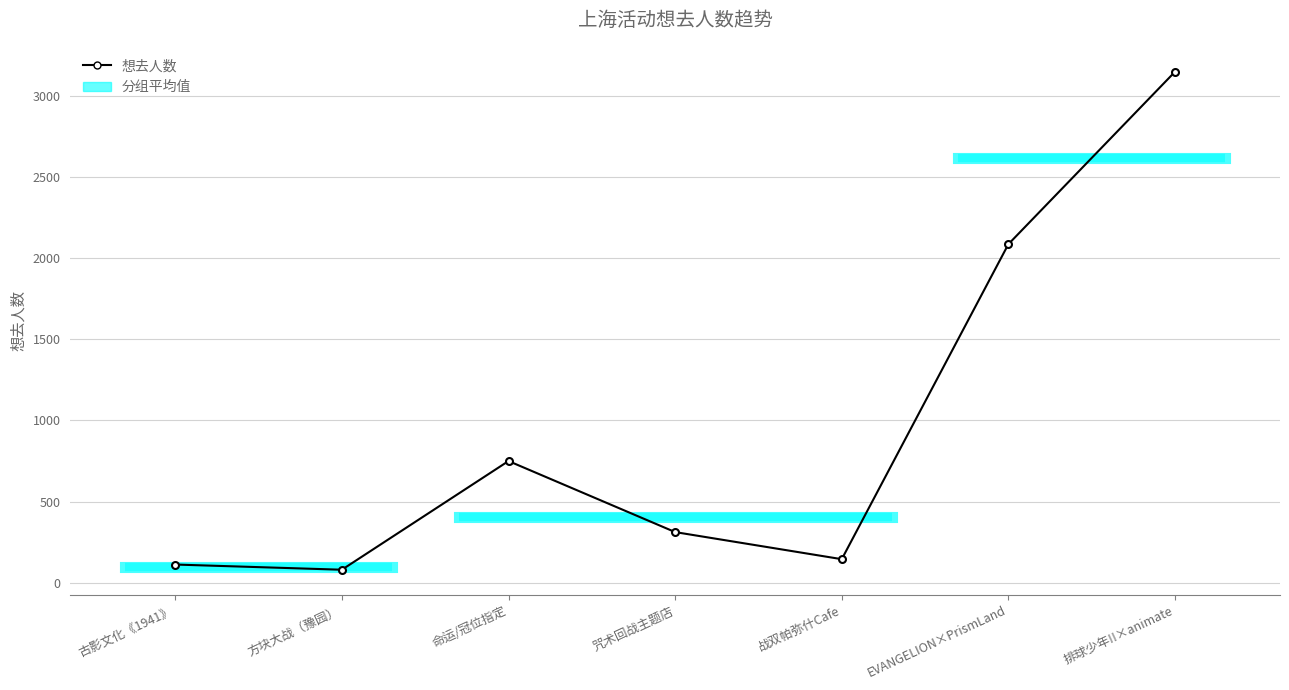

List the labels in order of value, smallest first.

方块大战（豫园）, 古影文化《1941》, 战双帕弥什Cafe, 咒术回战主题店, 命运/冠位指定, EVANGELION×PrismLand, 排球少年!!×animate